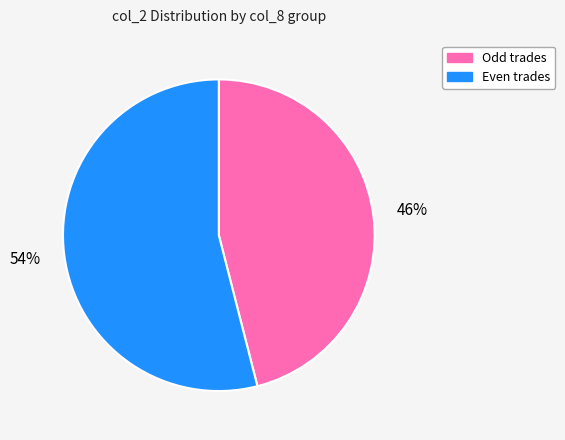

How many slices are in this pie chart?

2